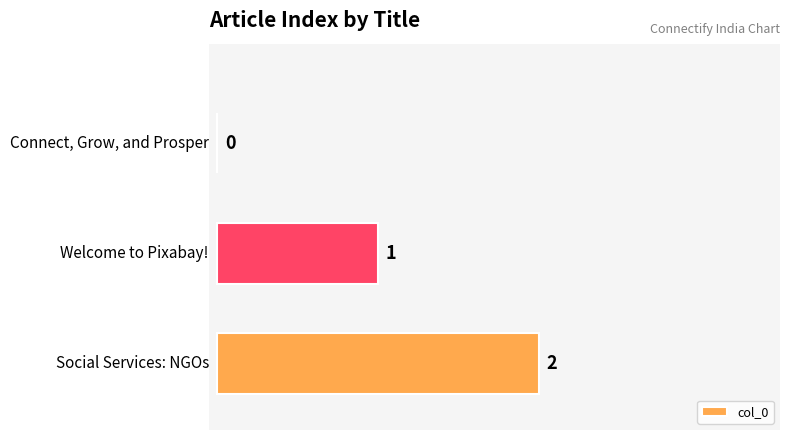

What is the sum of all values?

3